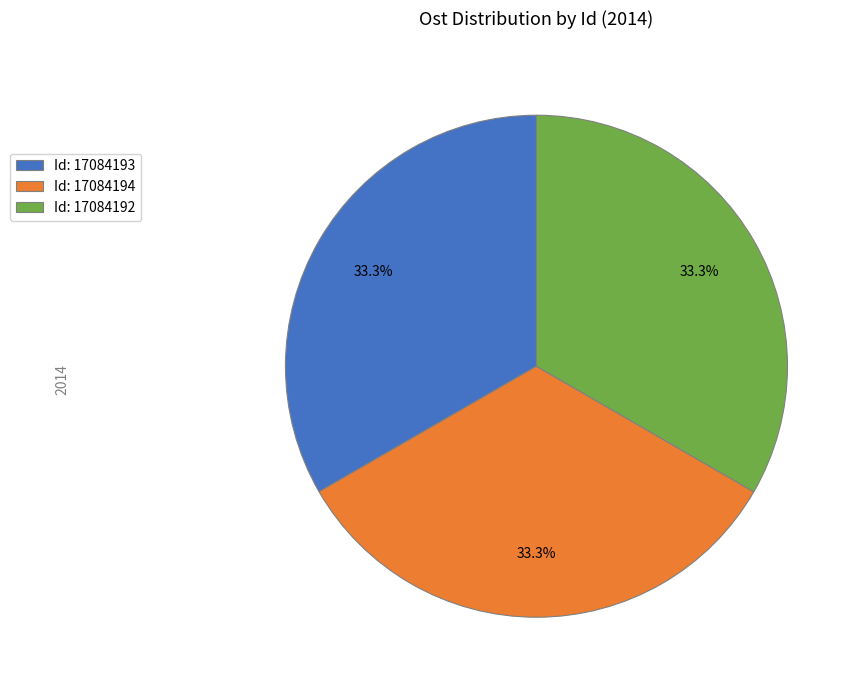

Count the number of slices in the pie.

3